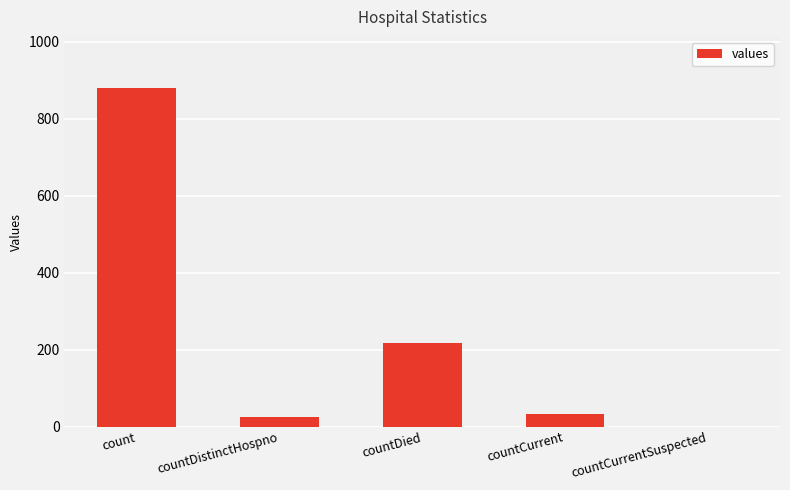

How many categories are shown in the chart?

5